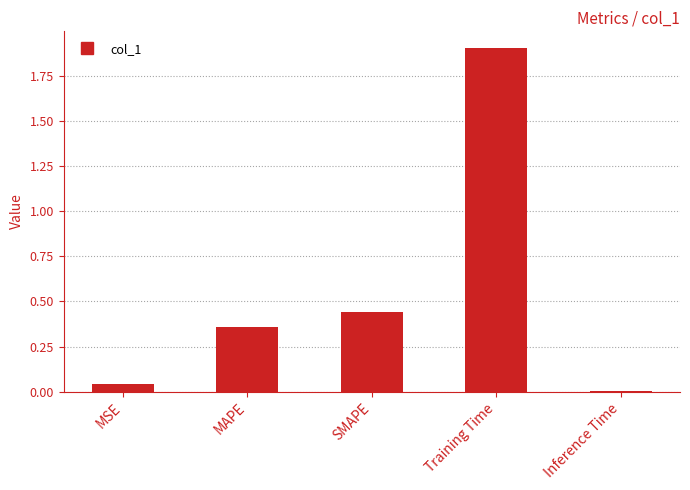

What is the sum of all values?

2.7